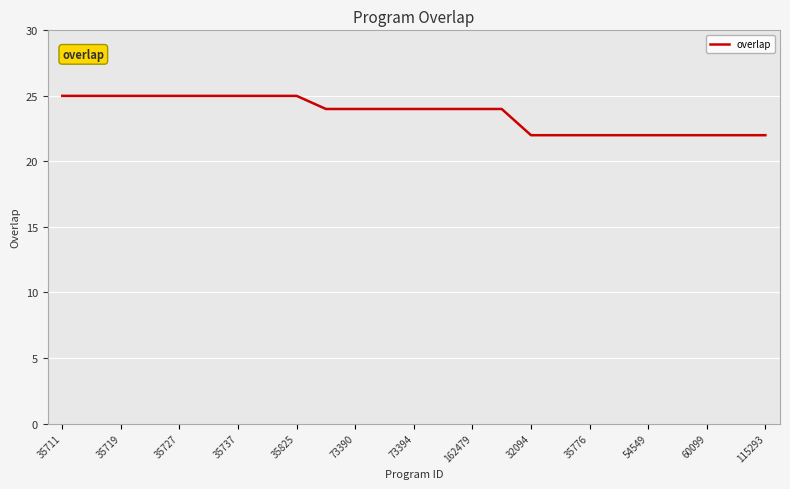

What is the maximum value shown in the chart?

25